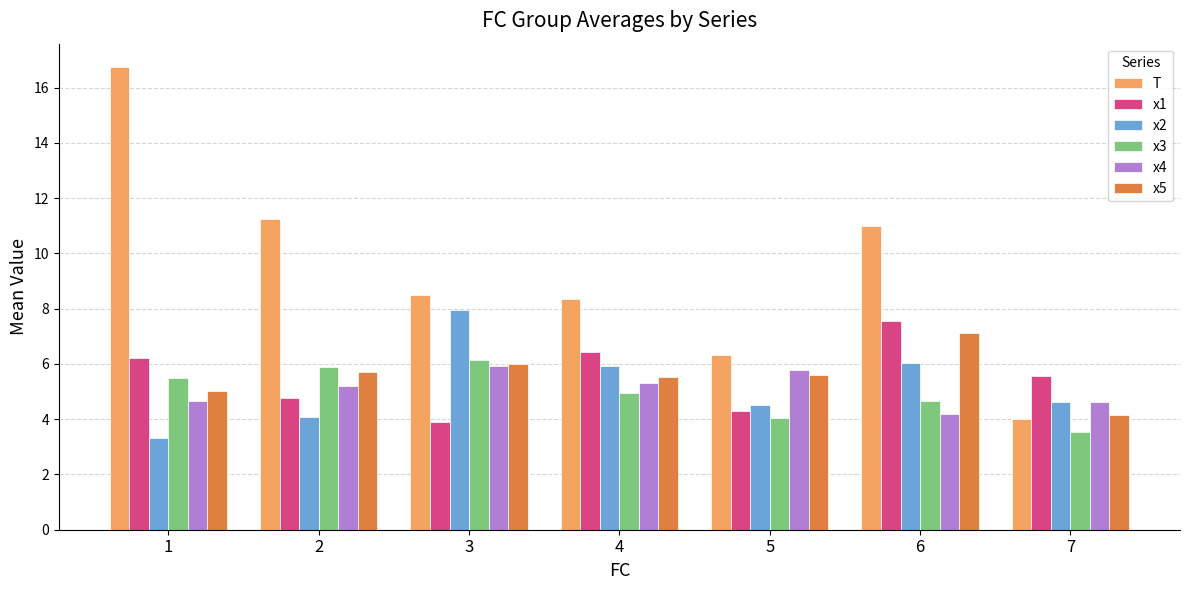

What is the highest value of the x5 series?

7.1